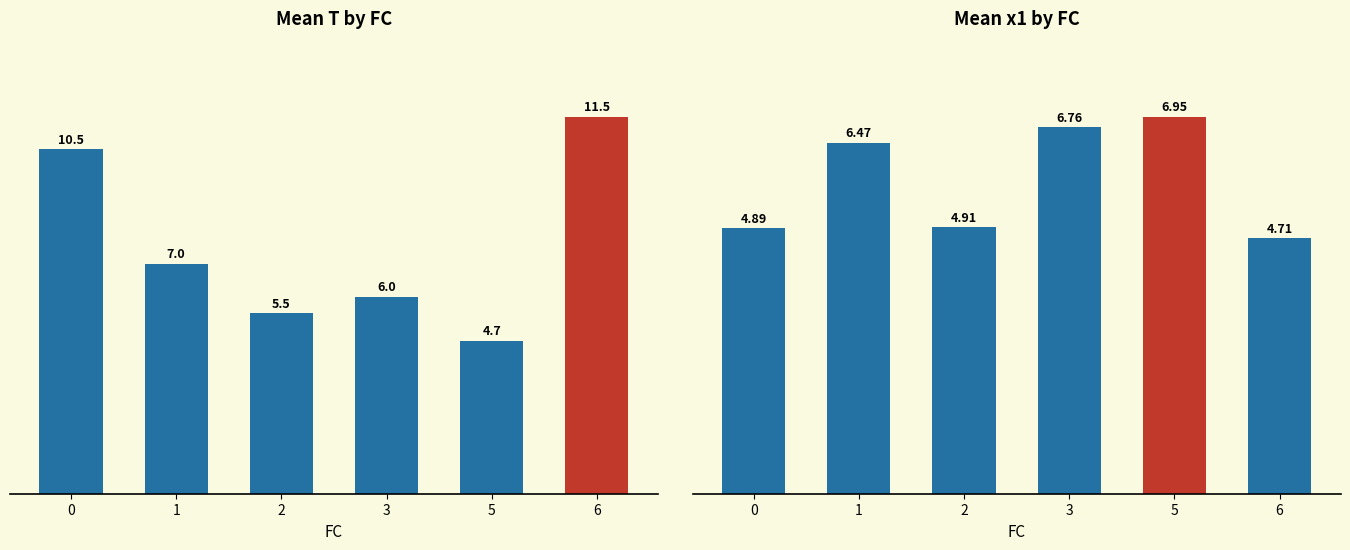

How many groups of bars are there?

6